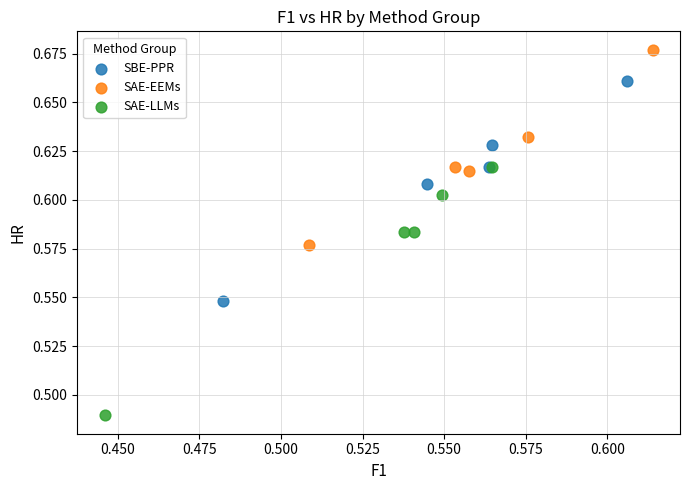

Which series reaches the maximum Y coordinate?

SAE-EEMs